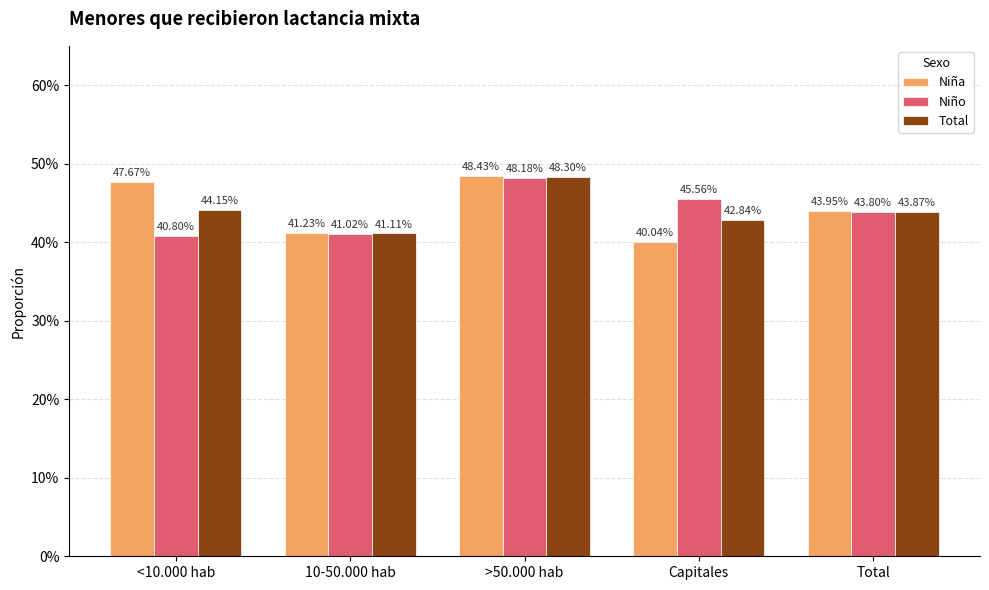

What are all the series names shown in the legend?

Niña, Niño, Total